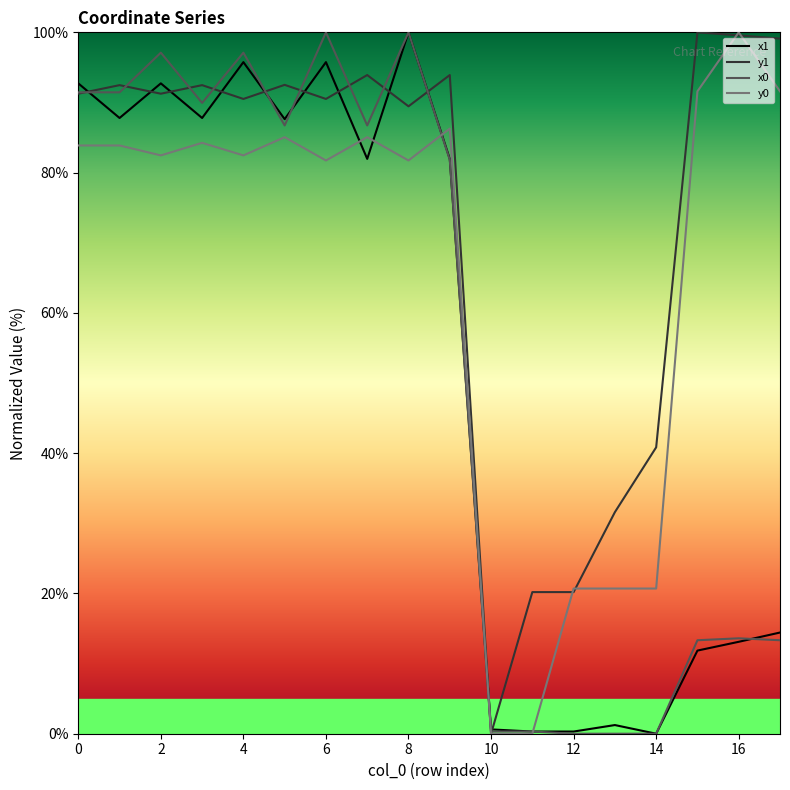

True or false: x1 has a value of 16.3 at 15.

False